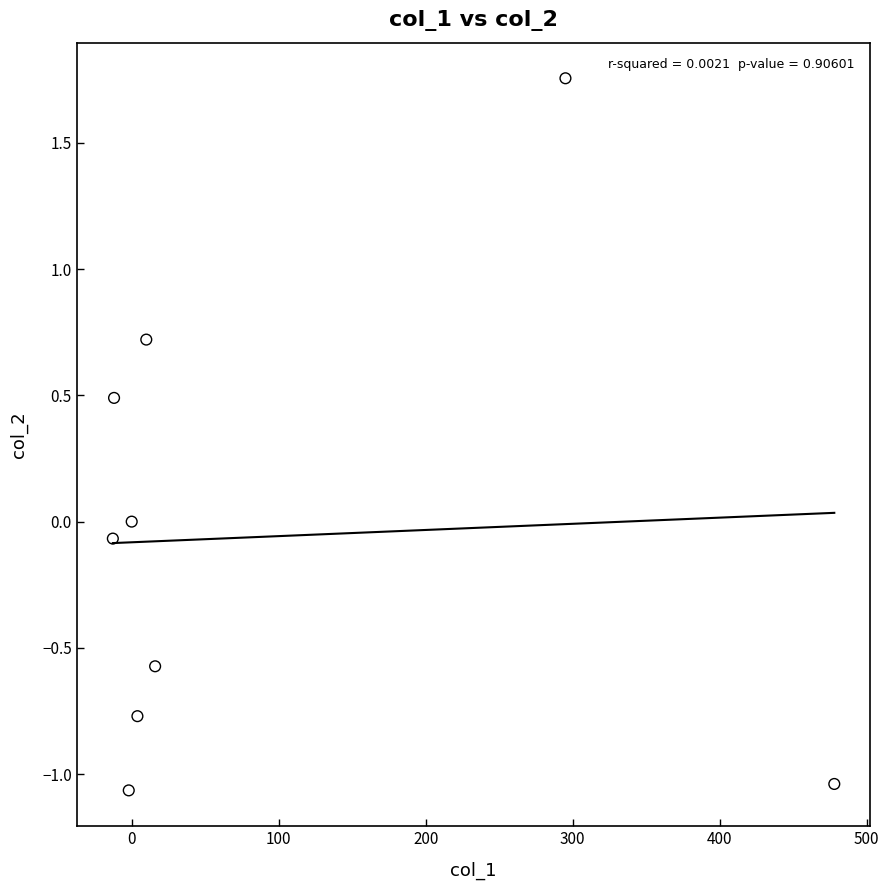

What is the range of Y values (max minus min)?

2.8